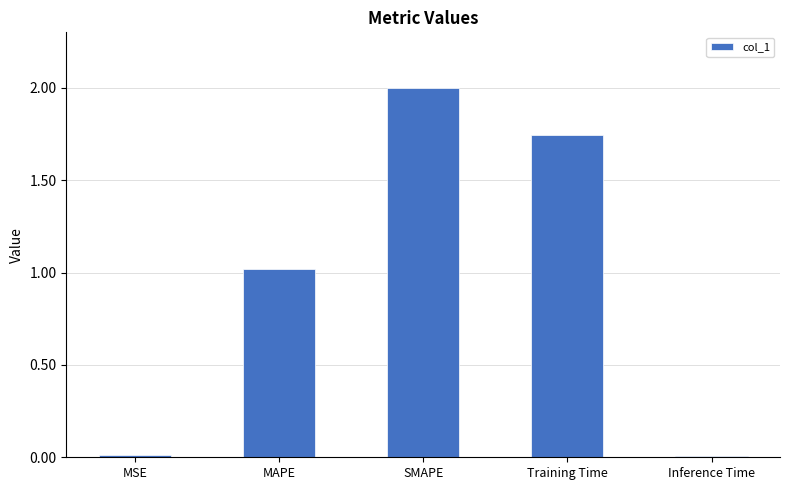

Read the value at SMAPE.

2.0